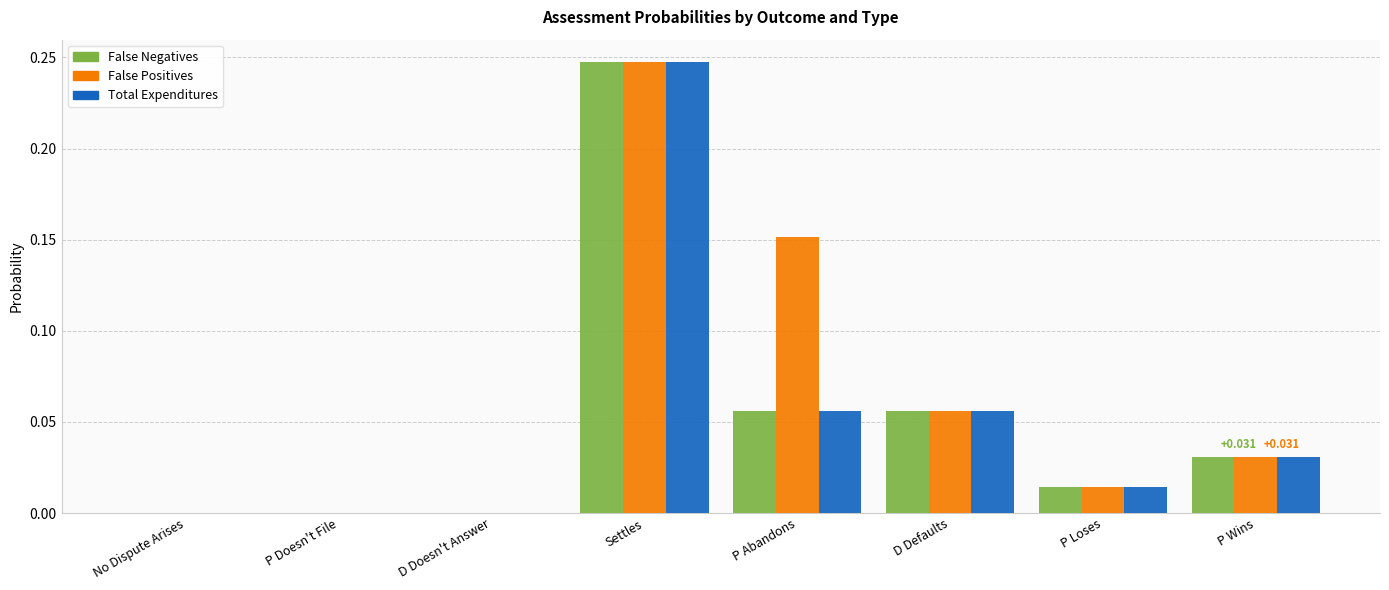

The Total Expenditures series shows 0.0 at D Defaults. True or false?

False